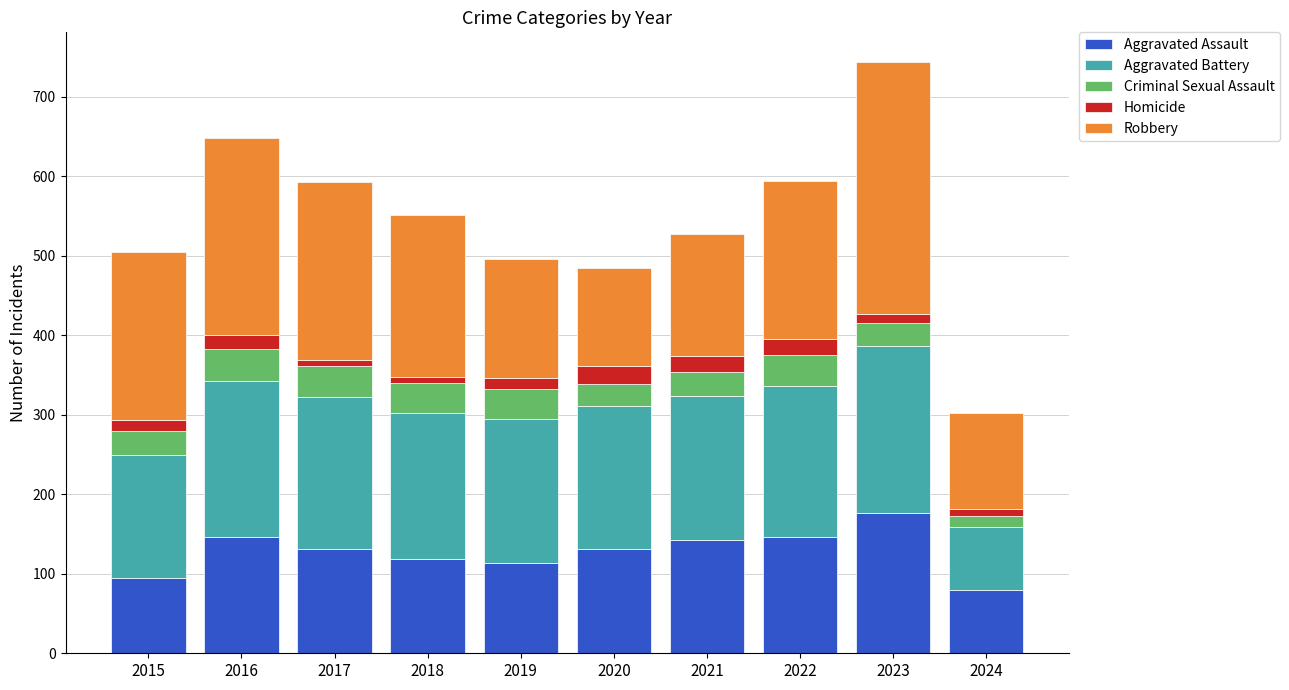

What is the average value of the Aggravated Assault series?

128